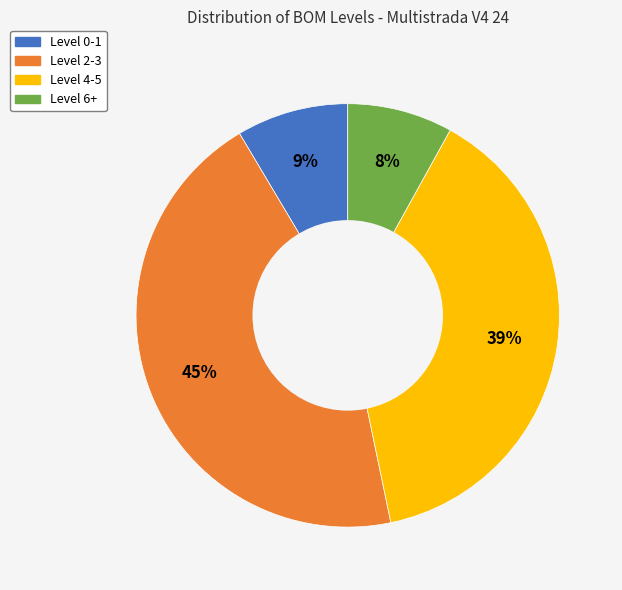

Does any single category account for the majority?

No